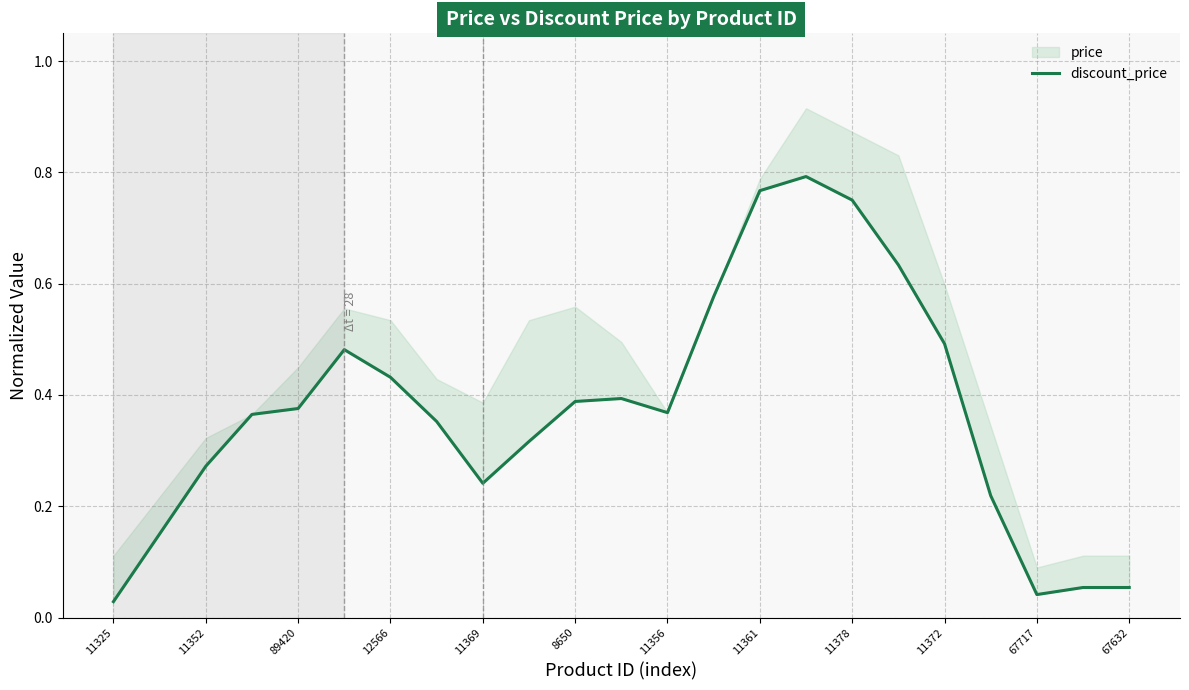

Where is the data nearest to the value 0?

11325